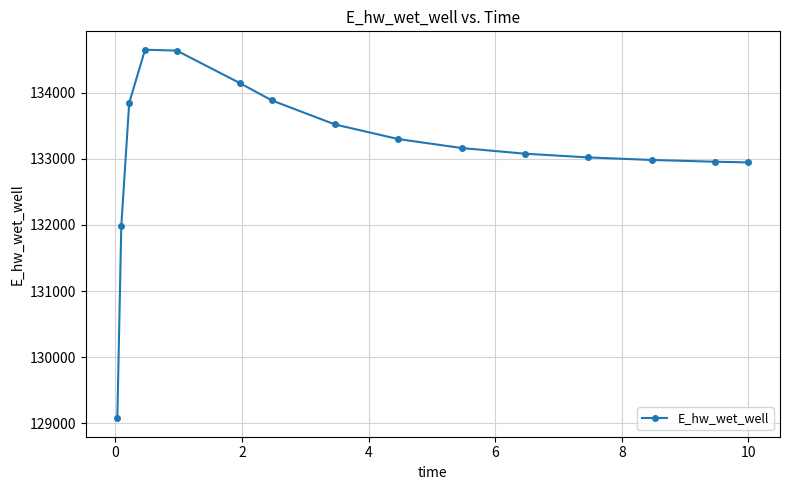

What is the difference between the second highest and second lowest values?

2651.6